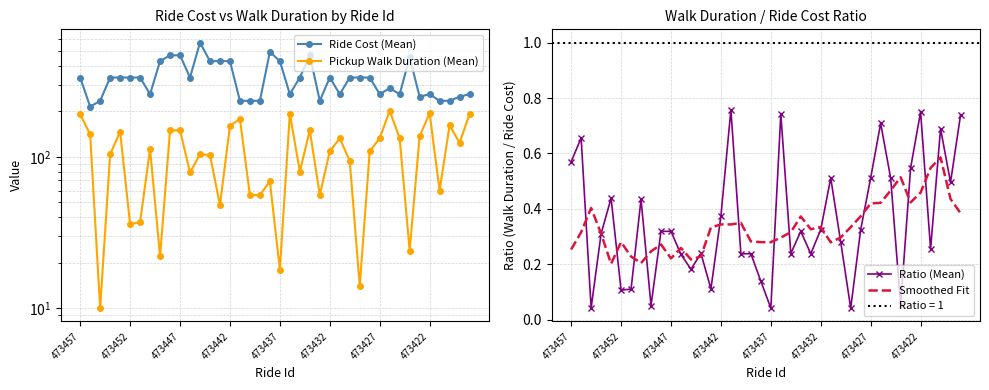

The Ride Cost (Mean) series shows 335.0 at 28. True or false?

True